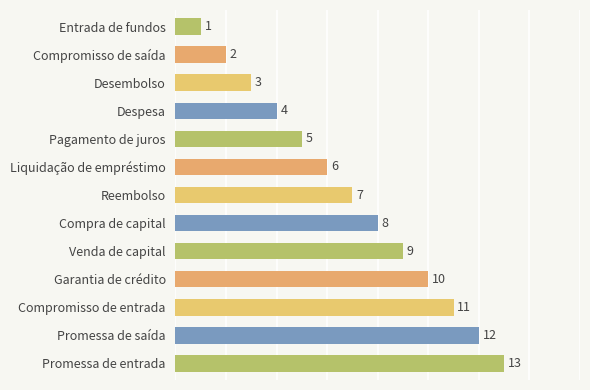

What is the change in value from Despesa to Reembolso?

+3